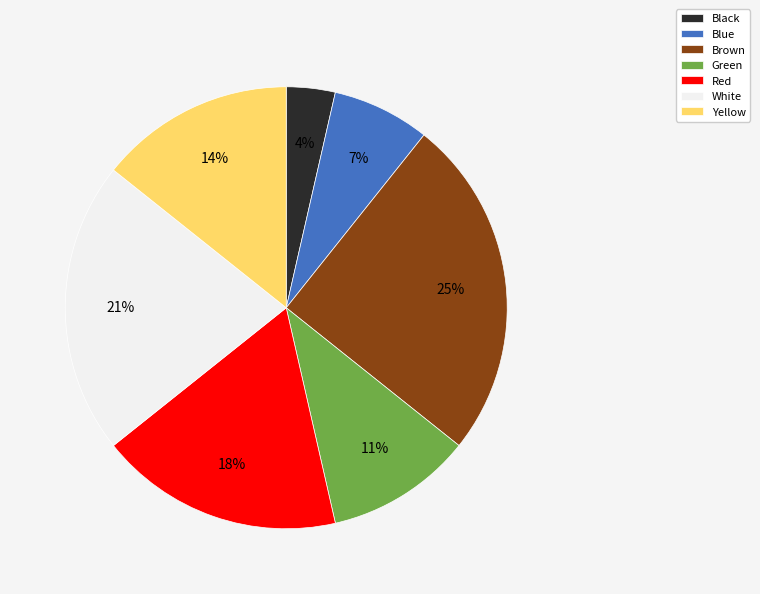

Which category has the biggest portion of the pie?

Brown